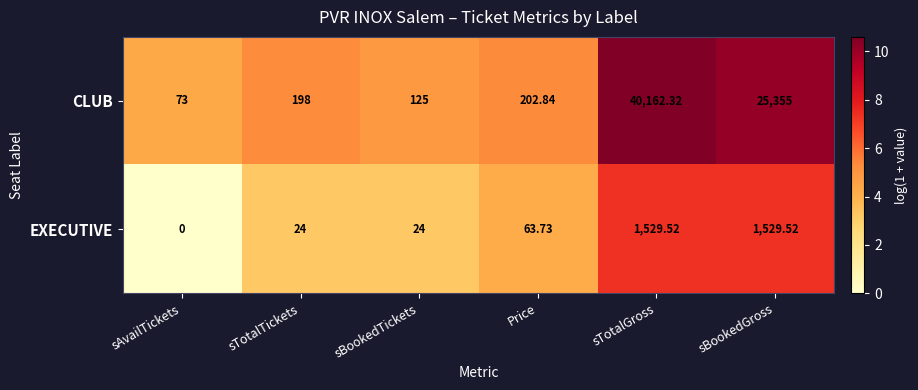

At how many categories does at least one series exceed 9?

6